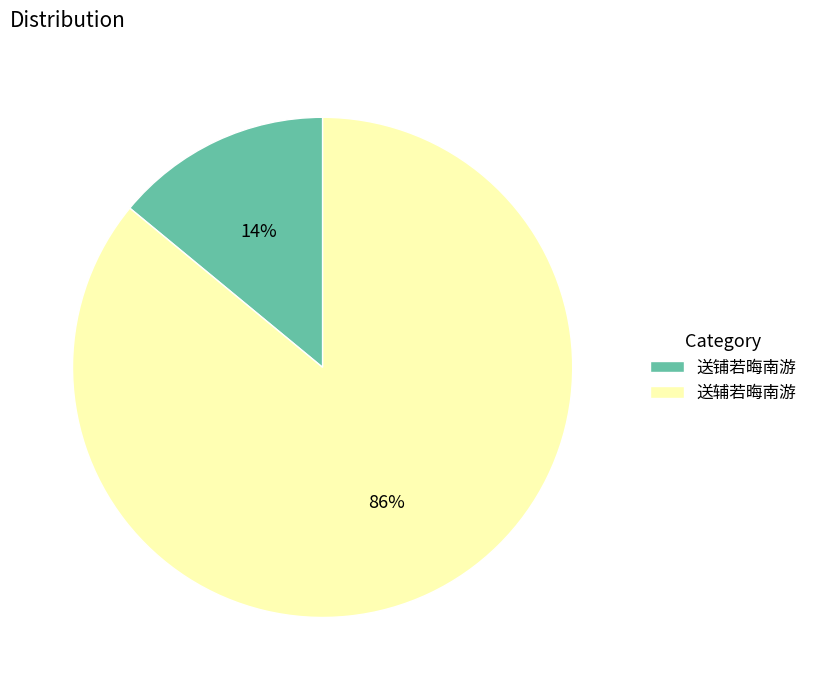

To the nearest percent, what is the average slice percentage?

50%